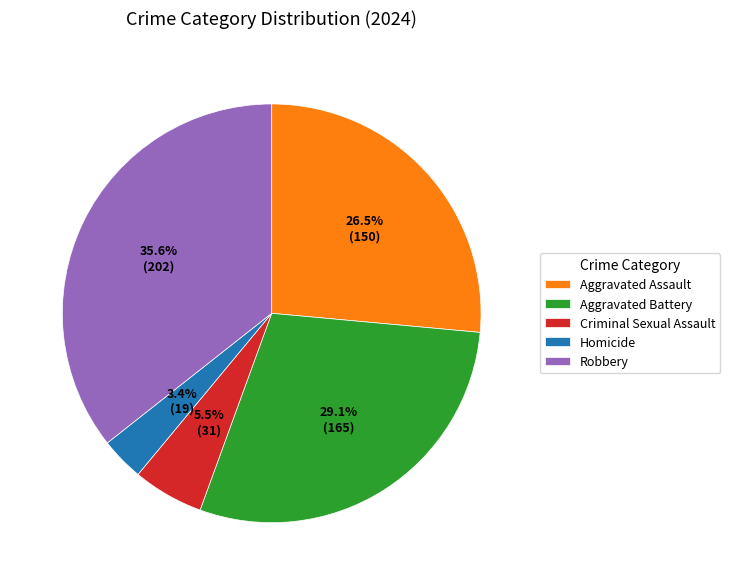

Does Aggravated Assault account for over 50% of the chart?

No